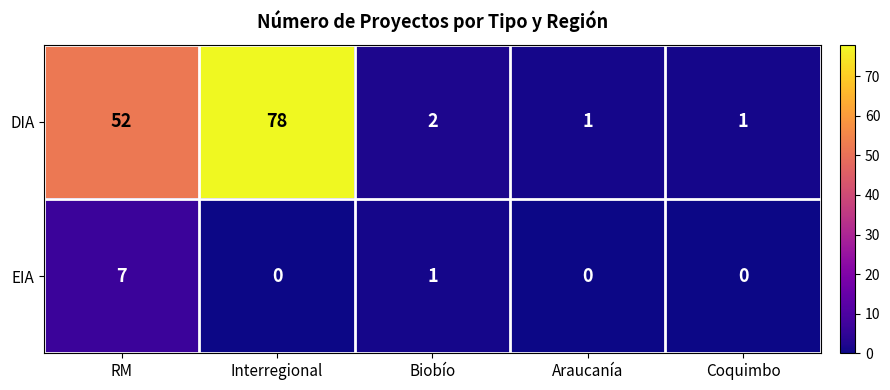

Which series has the largest range (max minus min)?

DIA